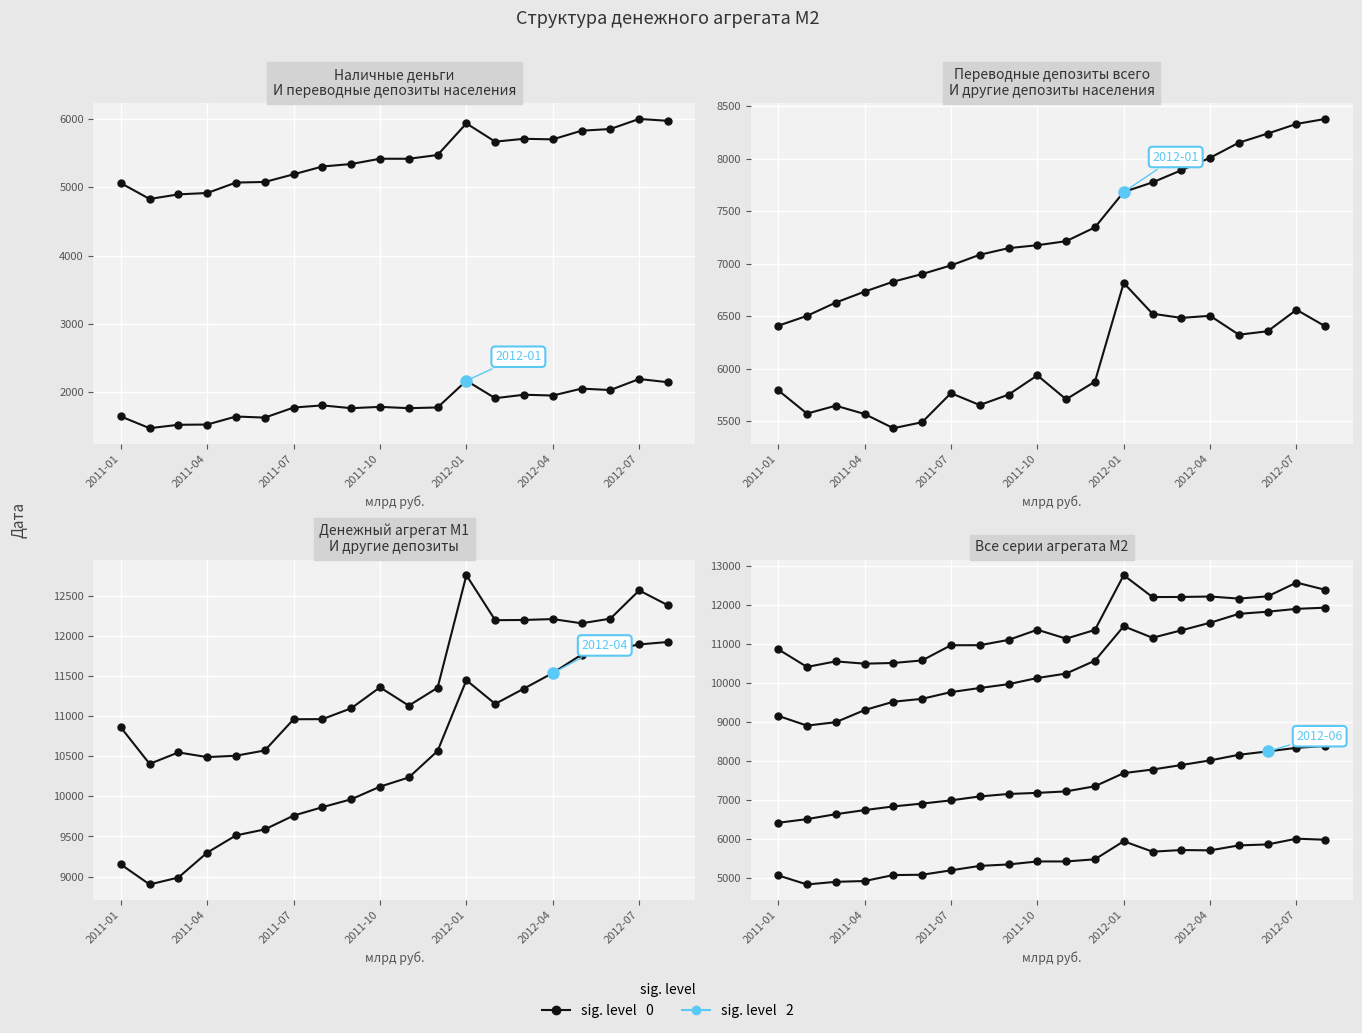

What is the sum of all Наличные деньги (col_1) values?

108712.9